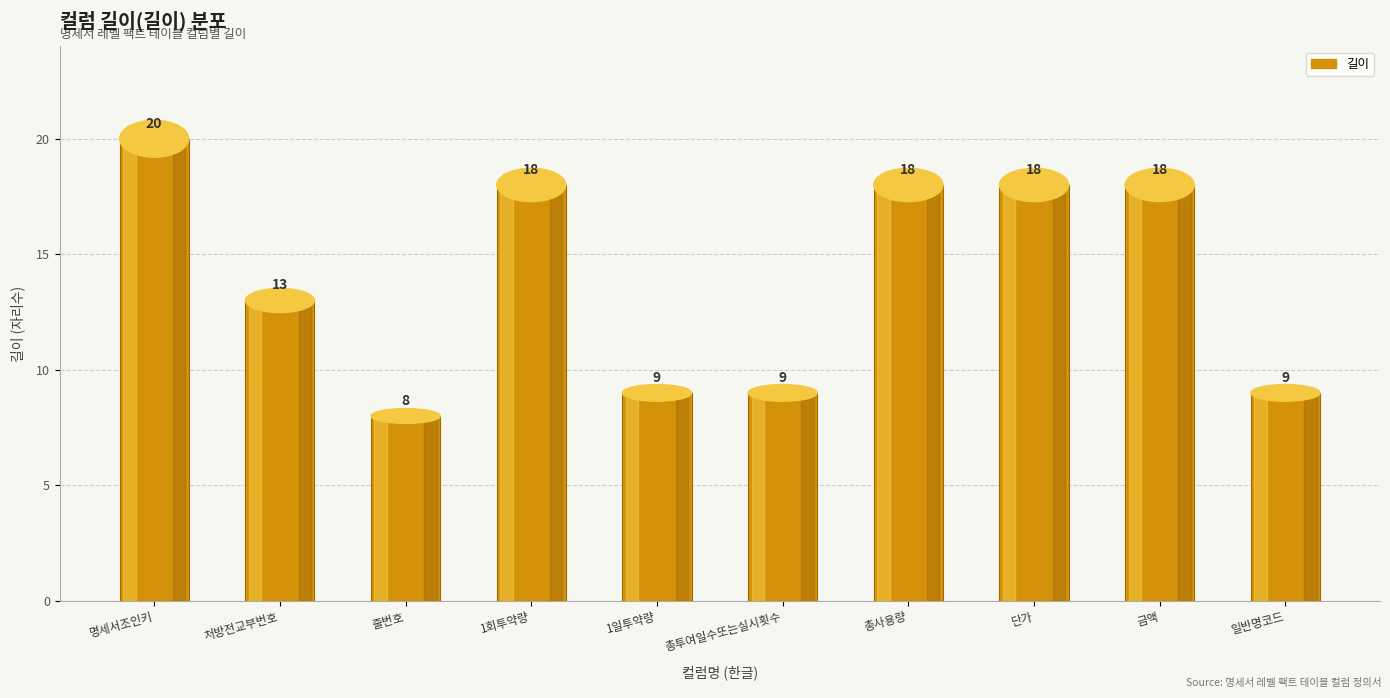

Does the chart contain any negative values?

No